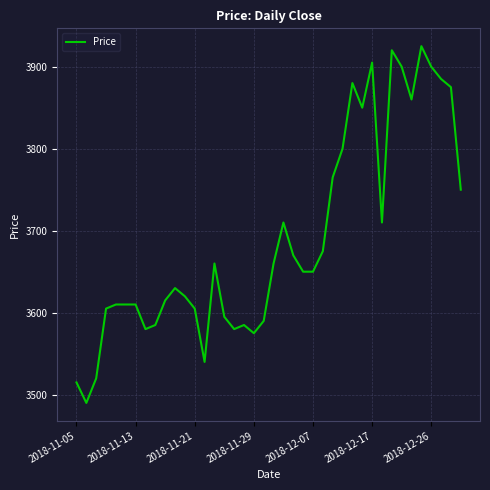

What is the maximum value shown in the chart?

3925